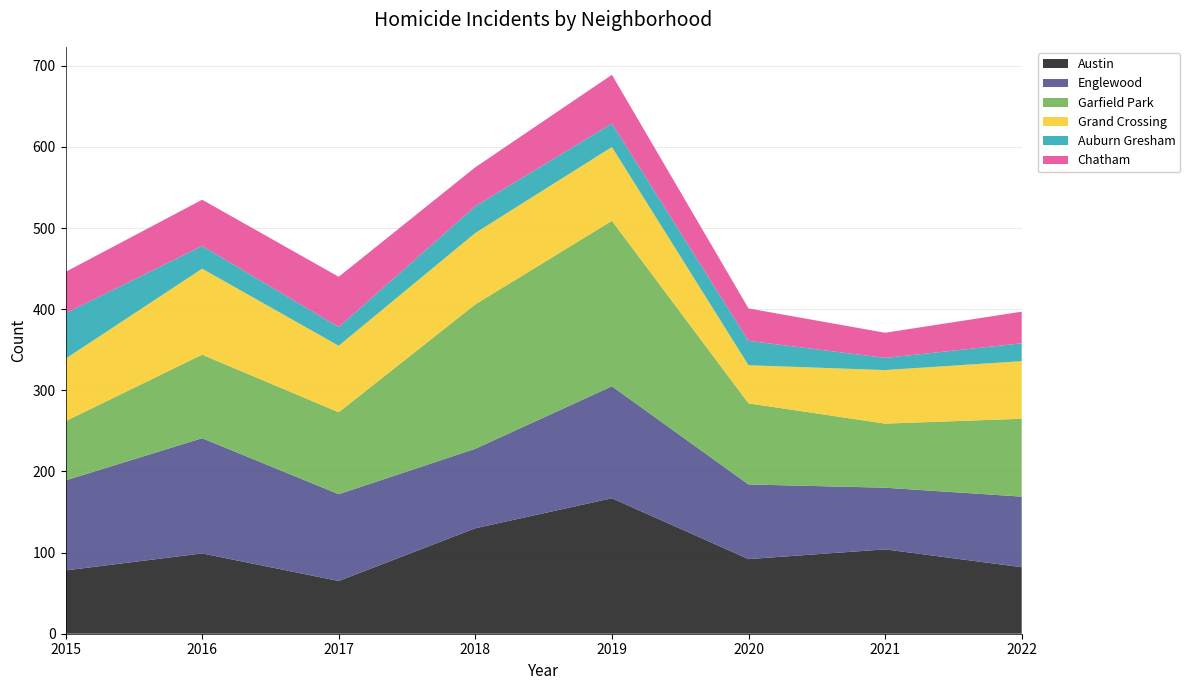

Reading left to right, extract all data points from this chart.

Austin: 2015=78	2016=99	2017=65	2018=130	2019=167	2020=92	2021=104	2022=82
Englewood: 2015=111	2016=142	2017=107	2018=98	2019=138	2020=92	2021=76	2022=87
Garfield Park: 2015=73	2016=103	2017=101	2018=178	2019=204	2020=100	2021=79	2022=96
Grand Crossing: 2015=77	2016=106	2017=82	2018=88	2019=91	2020=47	2021=66	2022=71
Auburn Gresham: 2015=56	2016=28	2017=23	2018=33	2019=29	2020=30	2021=15	2022=22
Chatham: 2015=51	2016=57	2017=62	2018=48	2019=60	2020=40	2021=31	2022=39